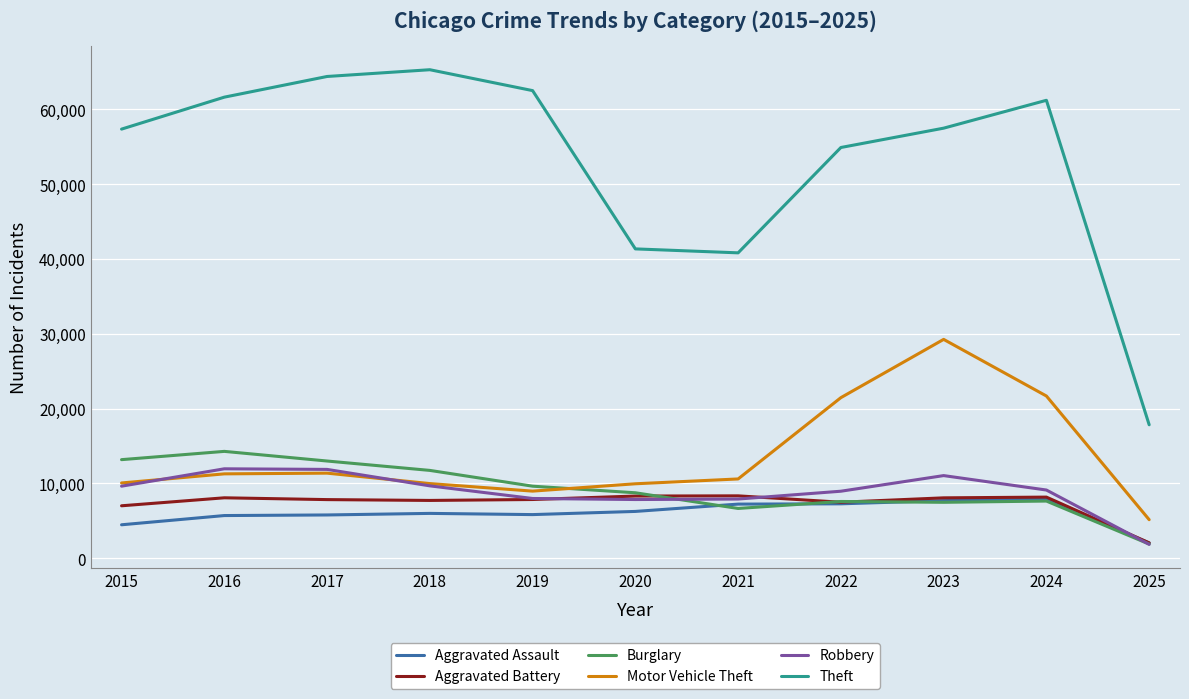

Is it true that Aggravated Assault equals 4480 at 2015?

True